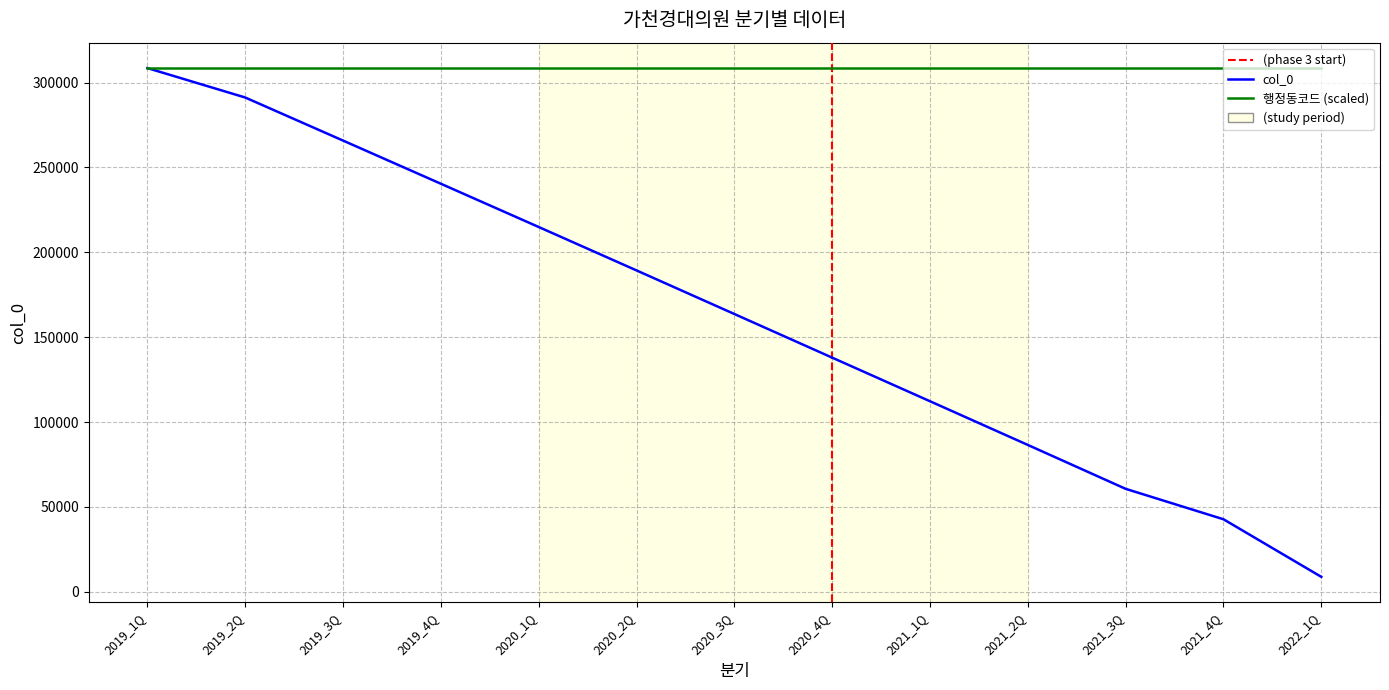

What position from the left is 2020_1Q?

5